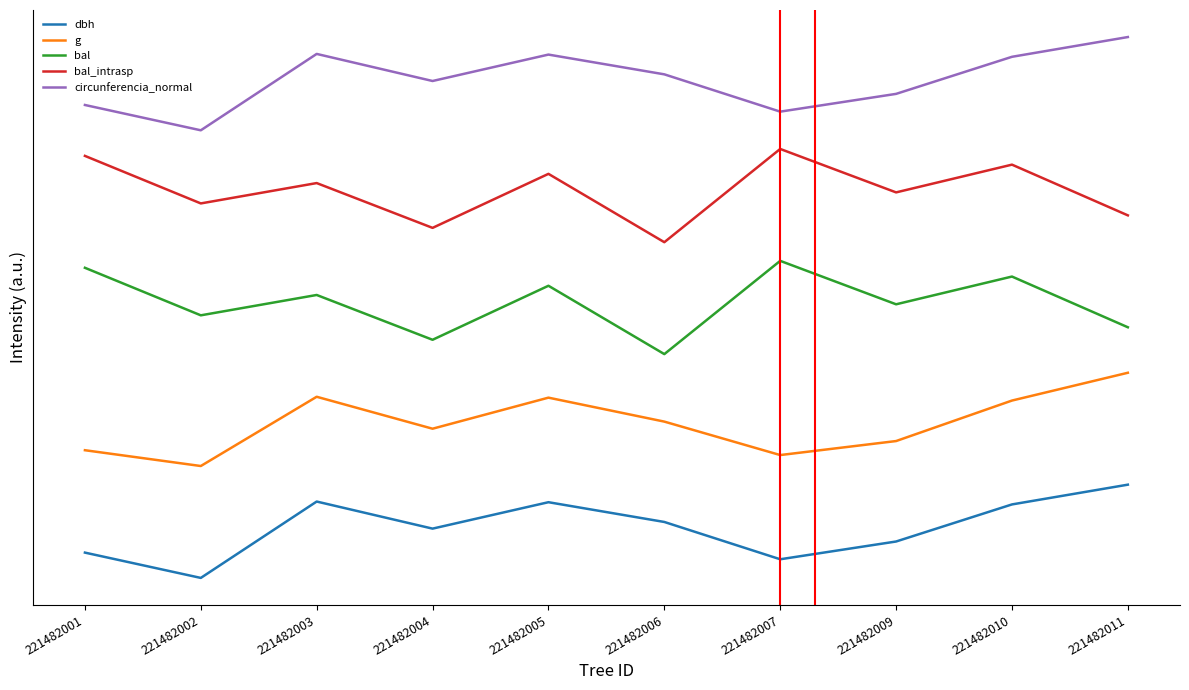

Rank the series at 221482007 from lowest to highest value.

dbh, g, bal, bal_intrasp, circunferencia_normal